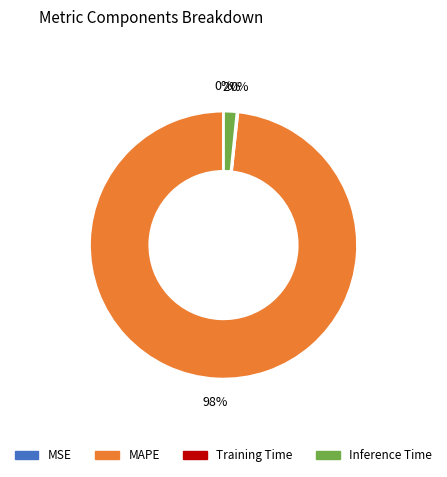

Which category has the biggest portion of the pie?

MAPE